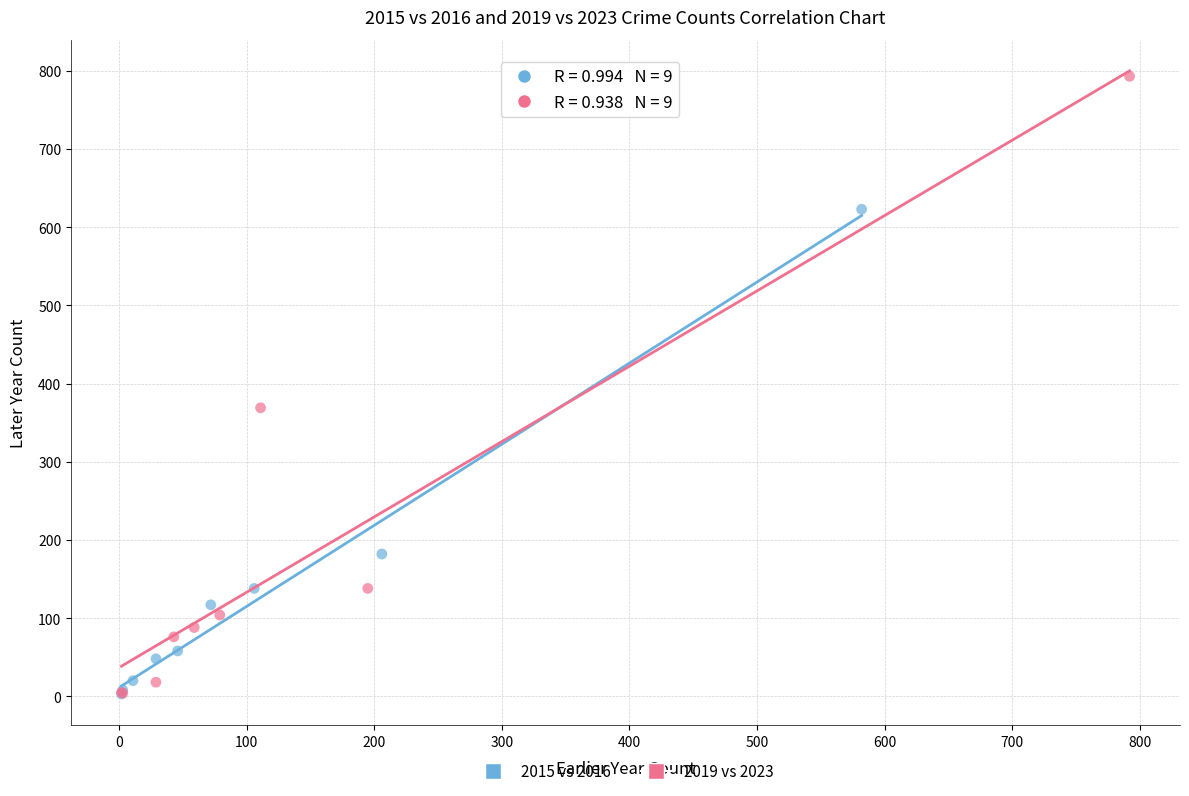

Which series has the largest Y range (max minus min)?

2019 vs 2023